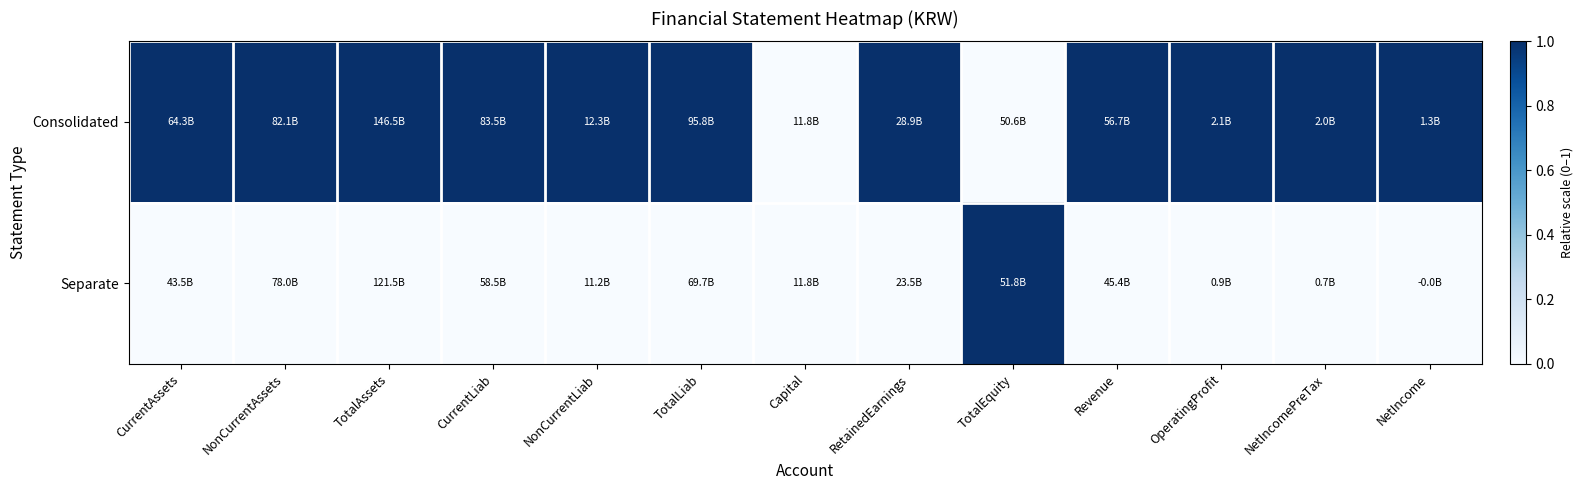

At how many categories does at least one series exceed 0?

12